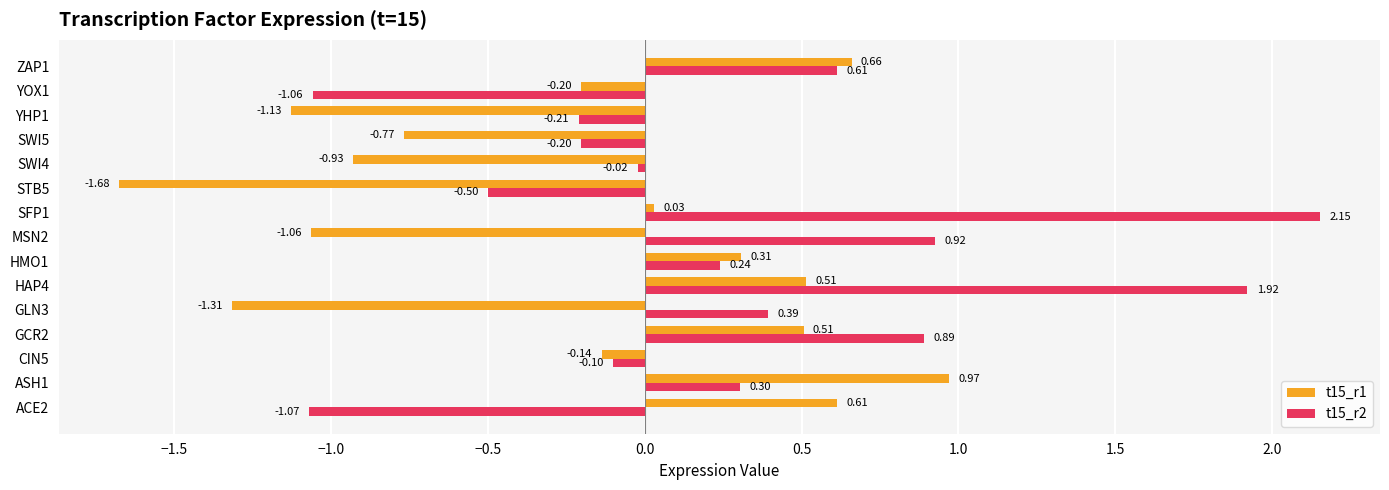

Is the value of t15_r2 at CIN5 greater than the value of t15_r1 at MSN2?

Yes